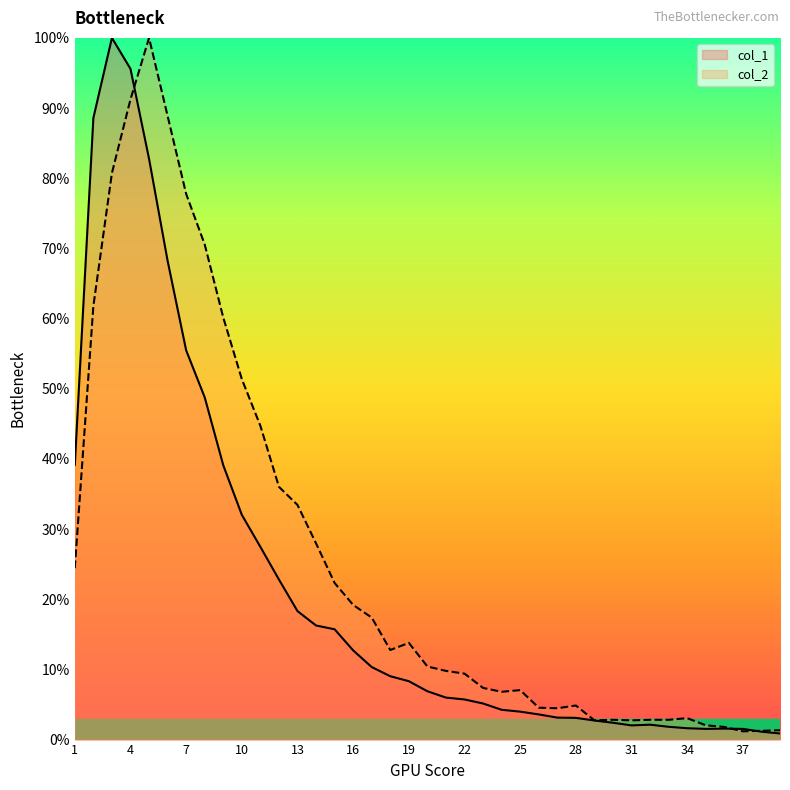

True or false: col_1 has more than 1 interior local peaks.

True